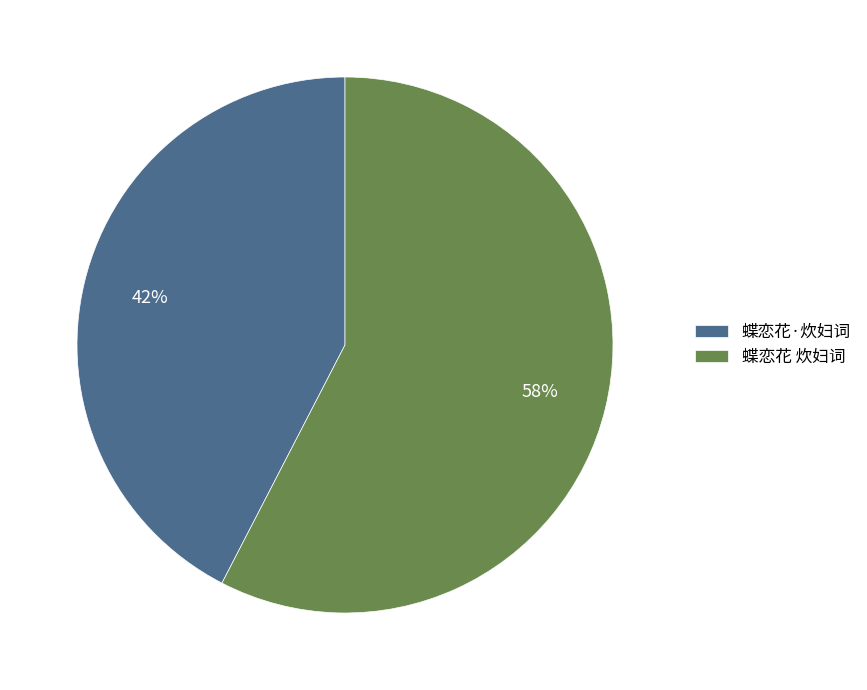

What is the ratio of the value at 蝶恋花 炊妇词 to the value at 蝶恋花·炊妇词?

1.4